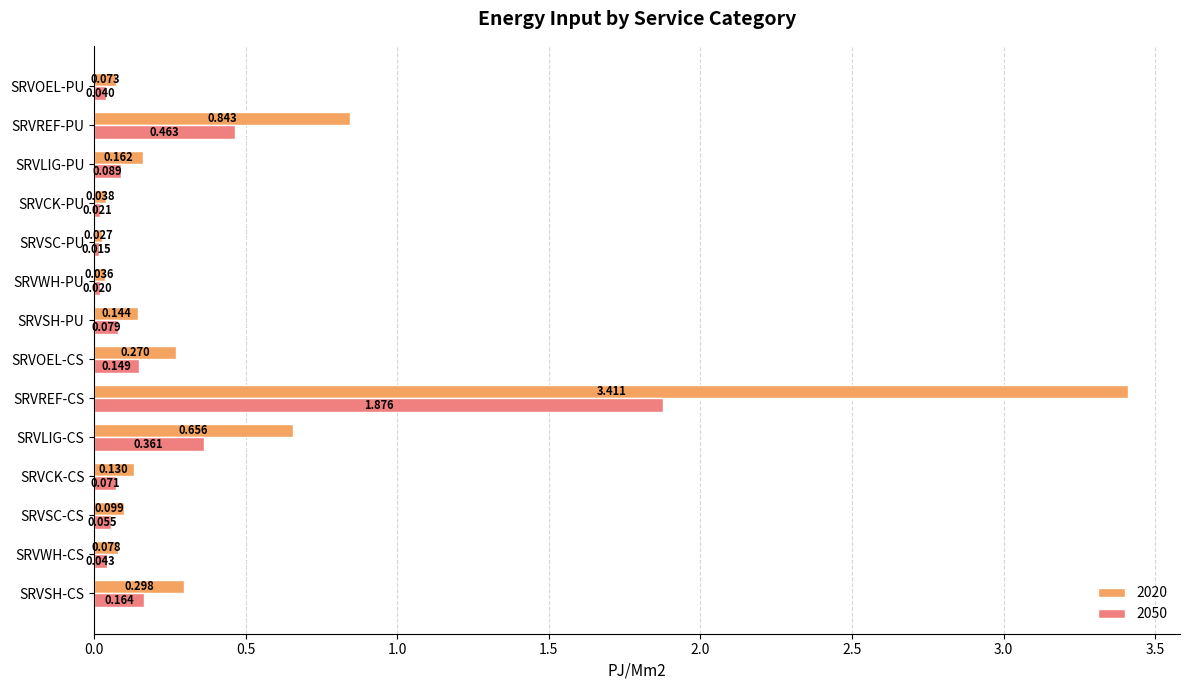

What is the greatest value displayed?

3.4